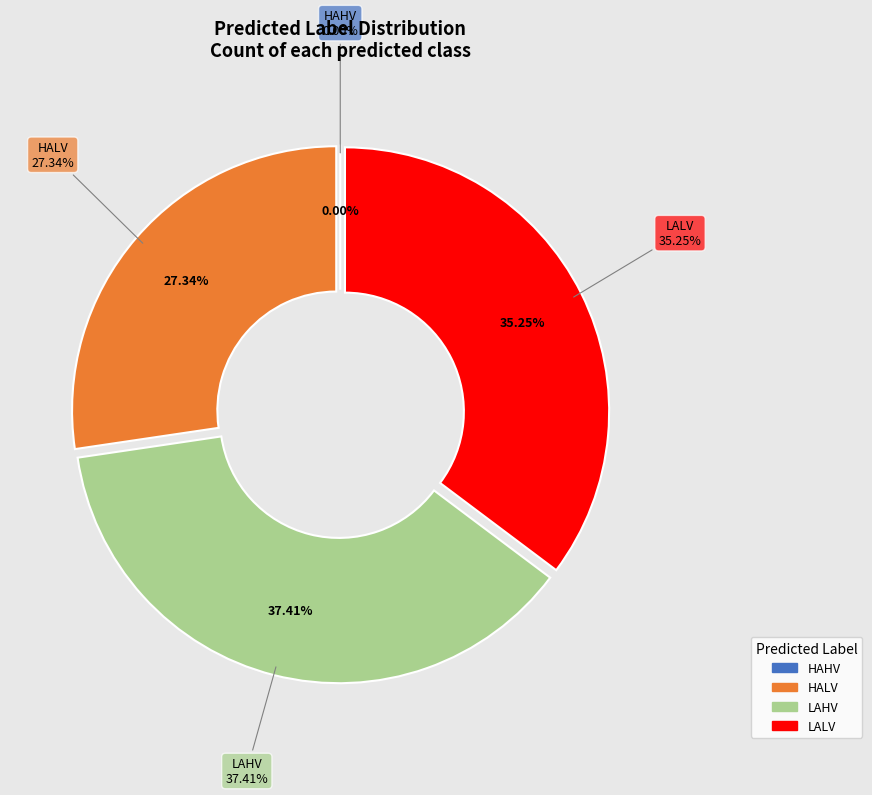

Count the number of slices in the pie.

4